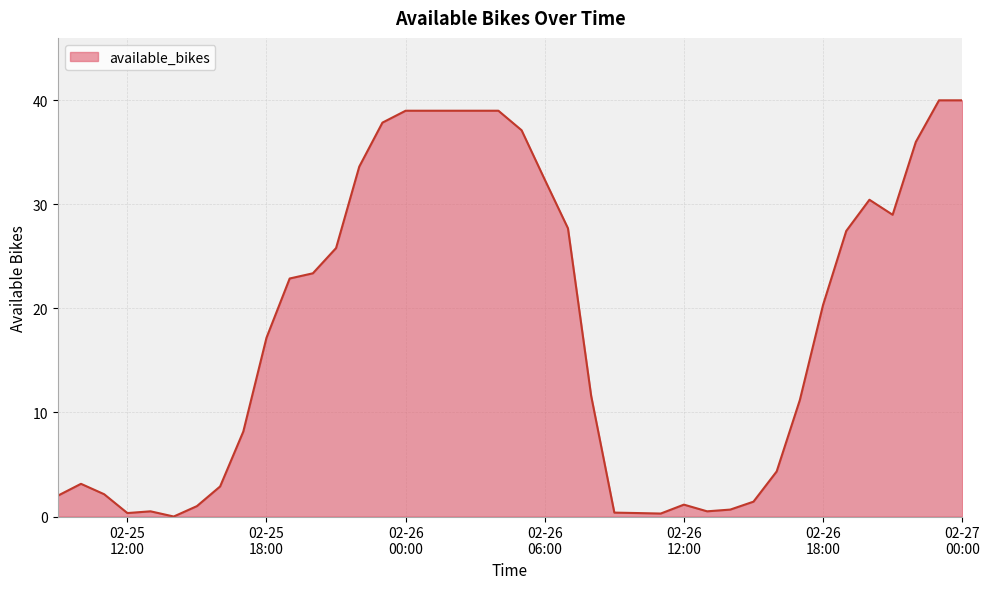

What is the difference between the maximum and second lowest values?

39.7